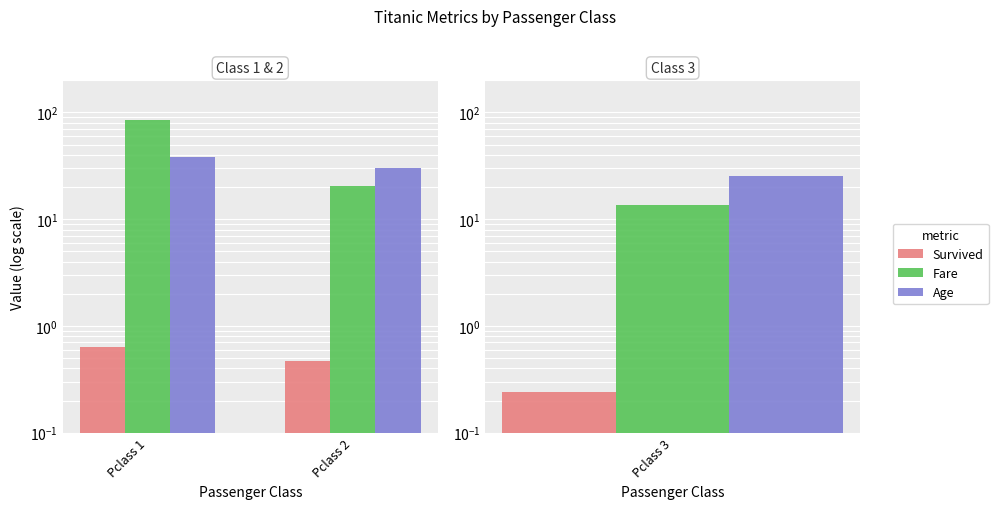

How many series are shown in this chart?

3